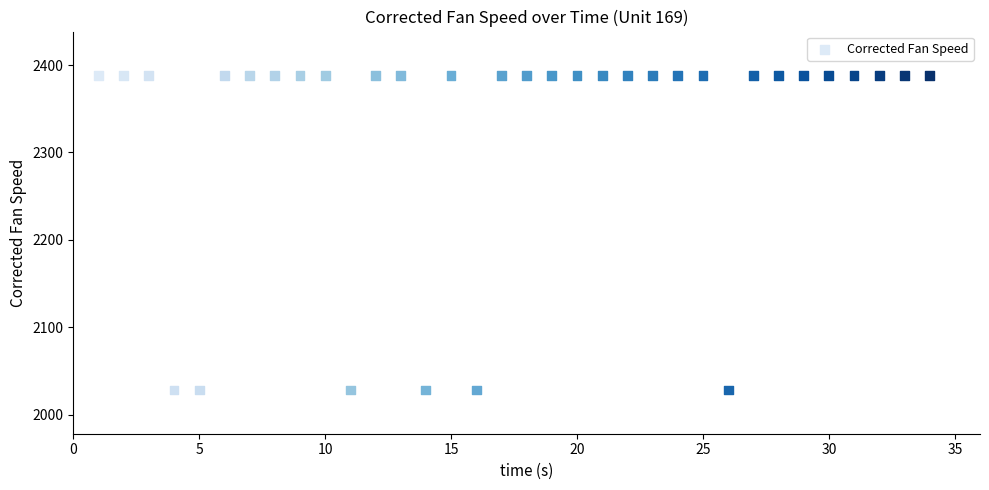

What is the range of Y values (max minus min)?

359.9